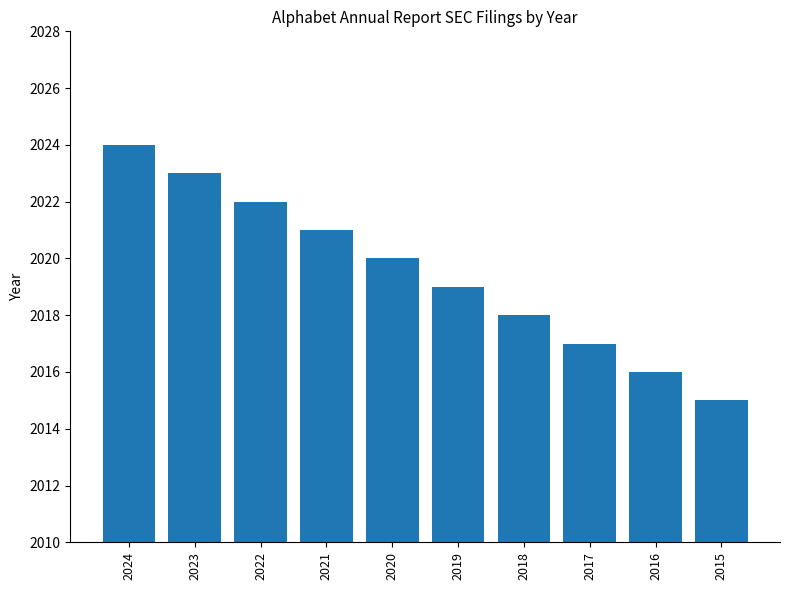

List the labels in order of value, largest first.

2024, 2023, 2022, 2021, 2020, 2019, 2018, 2017, 2016, 2015